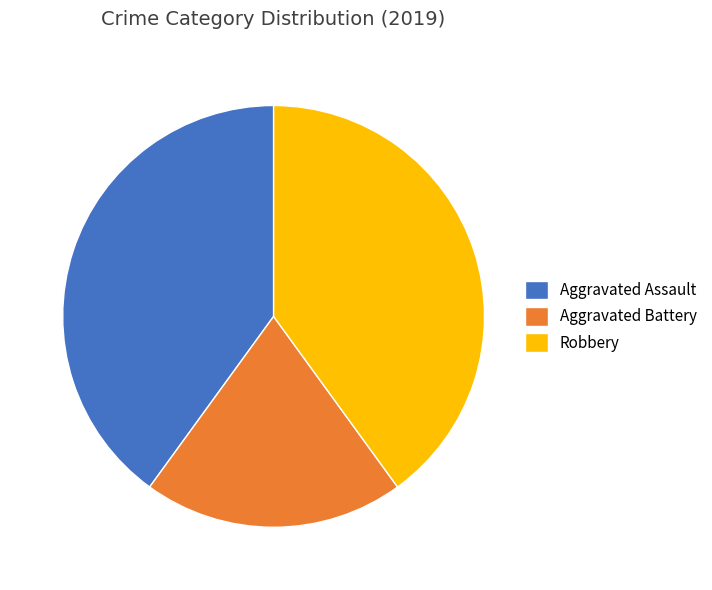

What is the smallest slice in the pie chart?

Aggravated Battery